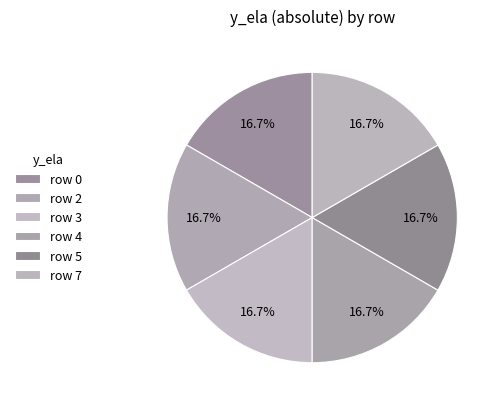

Count the number of slices in the pie.

6